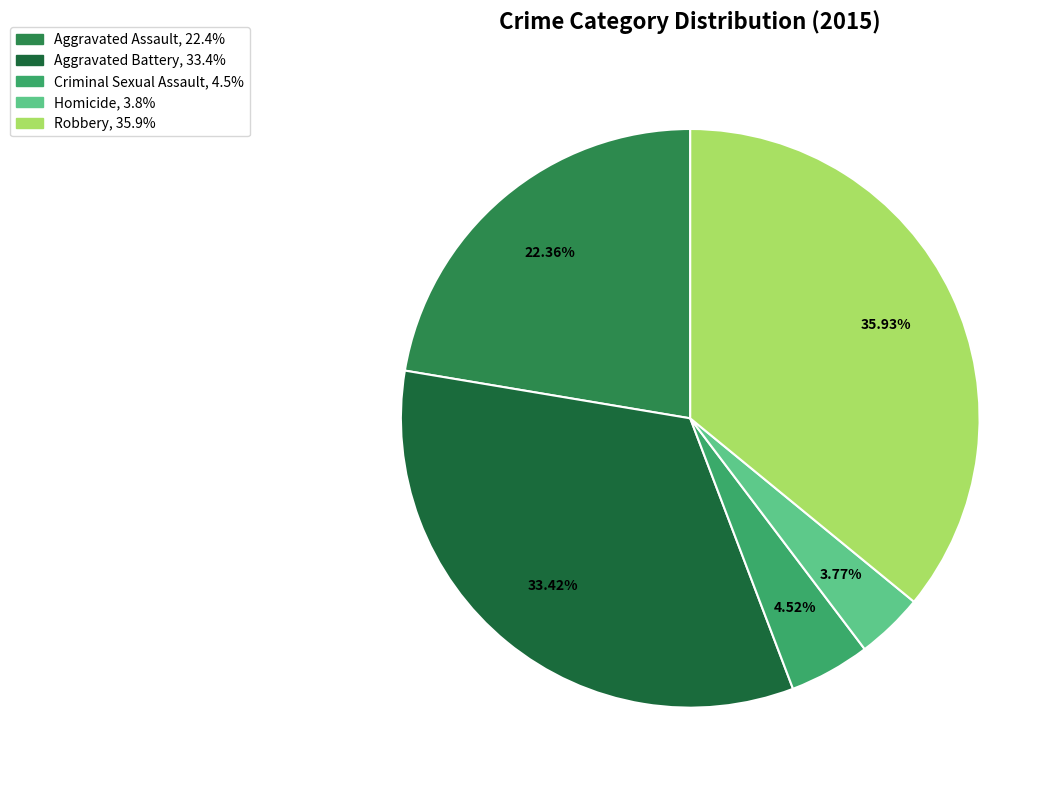

What percentage do Aggravated Battery and Homicide together represent?

37.2%